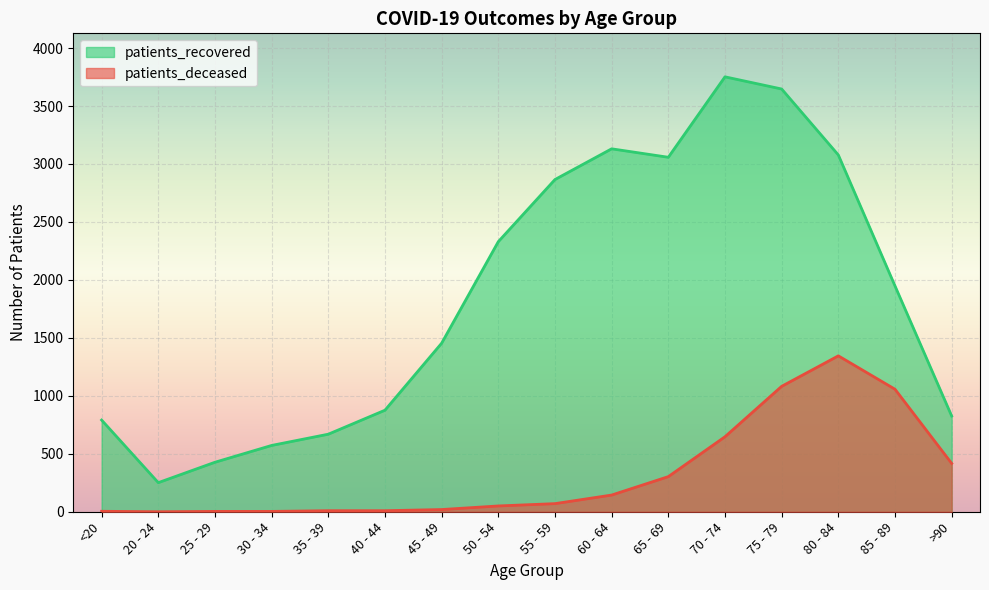

At how many categories does at least one series exceed 508?

14